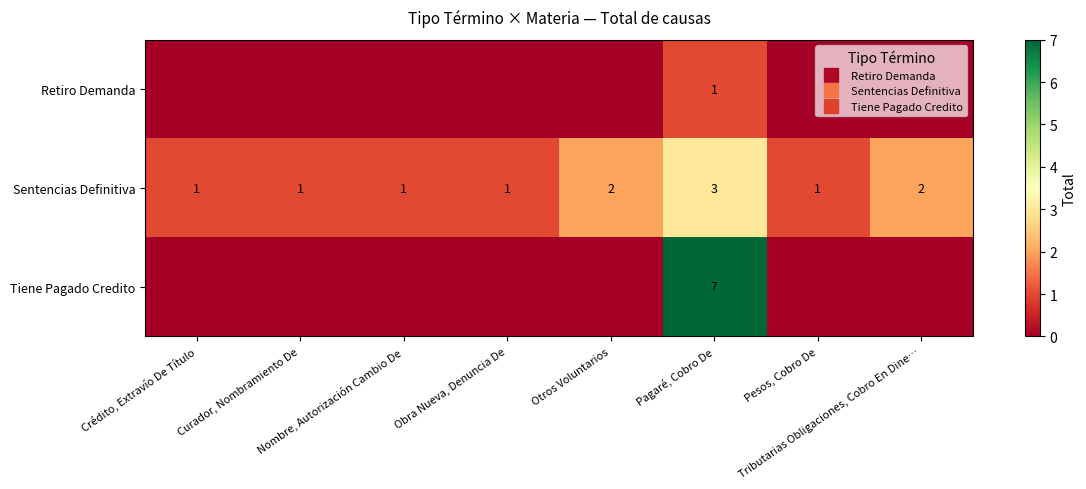

Which label corresponds to the smallest value in the chart?

Crédito, Extravío De Título